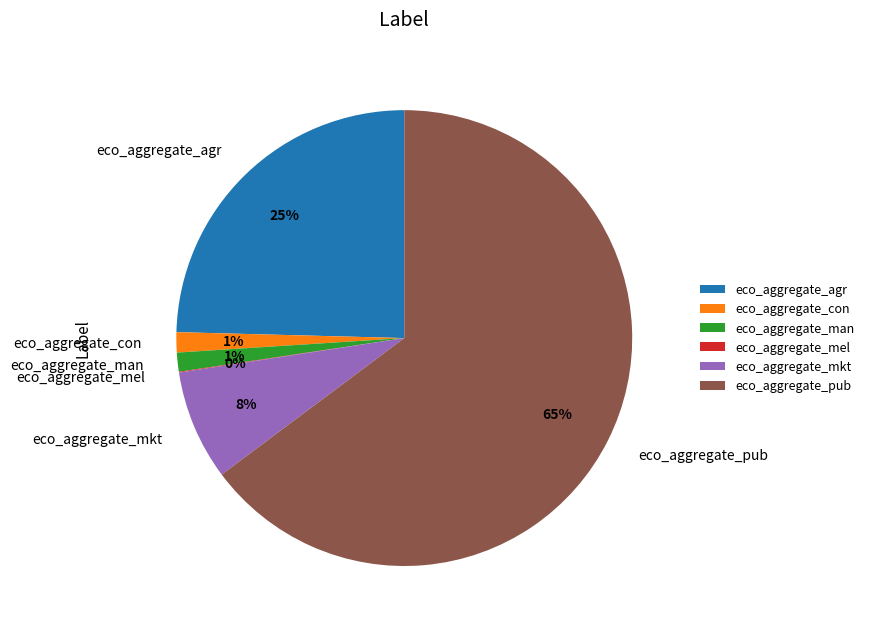

To the nearest percent, what is the difference between the largest and smallest slice percentages?

65%